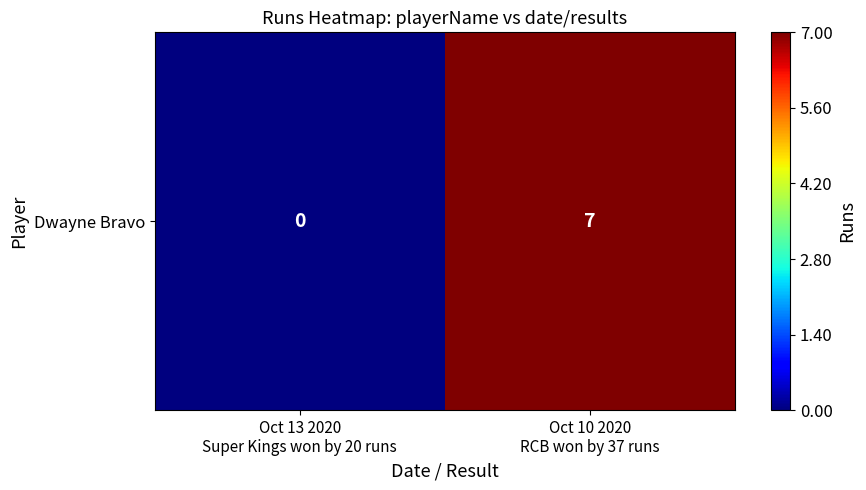

How many distinct data groups are displayed?

1